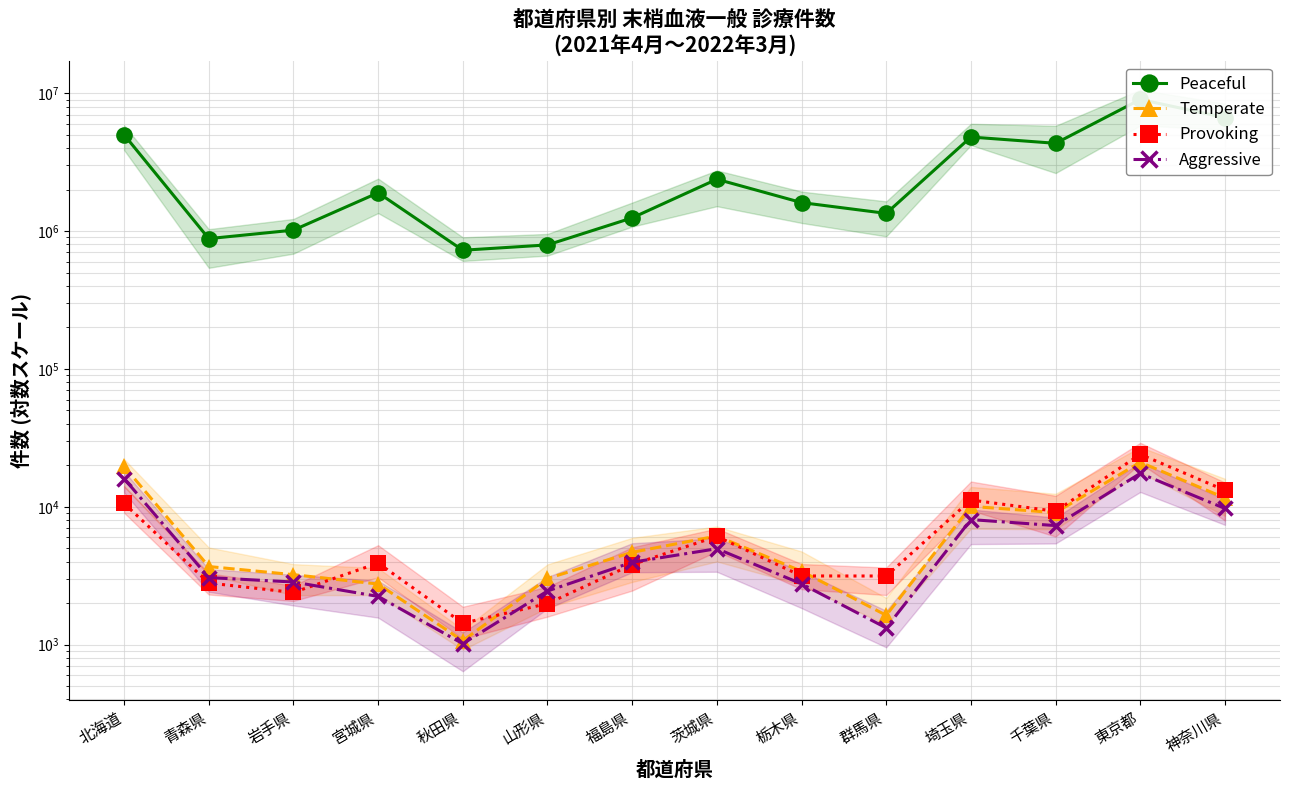

How many data points in Aggressive are above 3959?

6